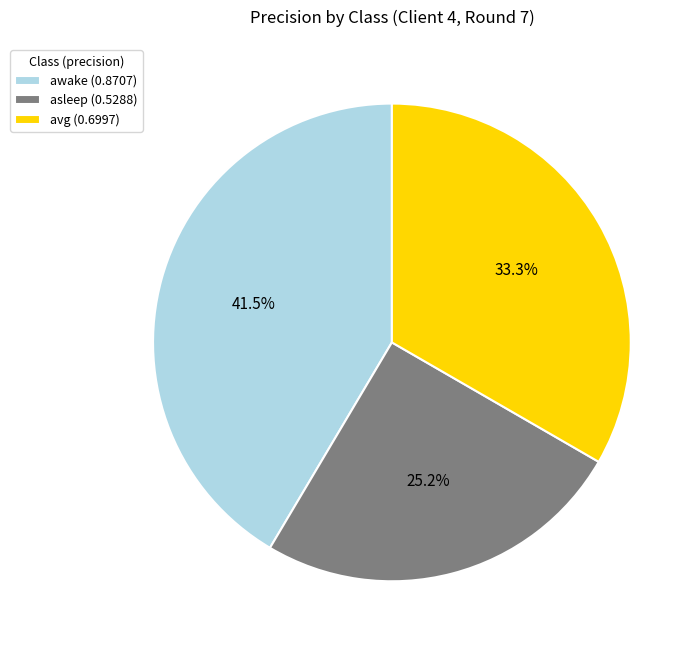

What percentage is the asleep slice, to the nearest percent?

25%